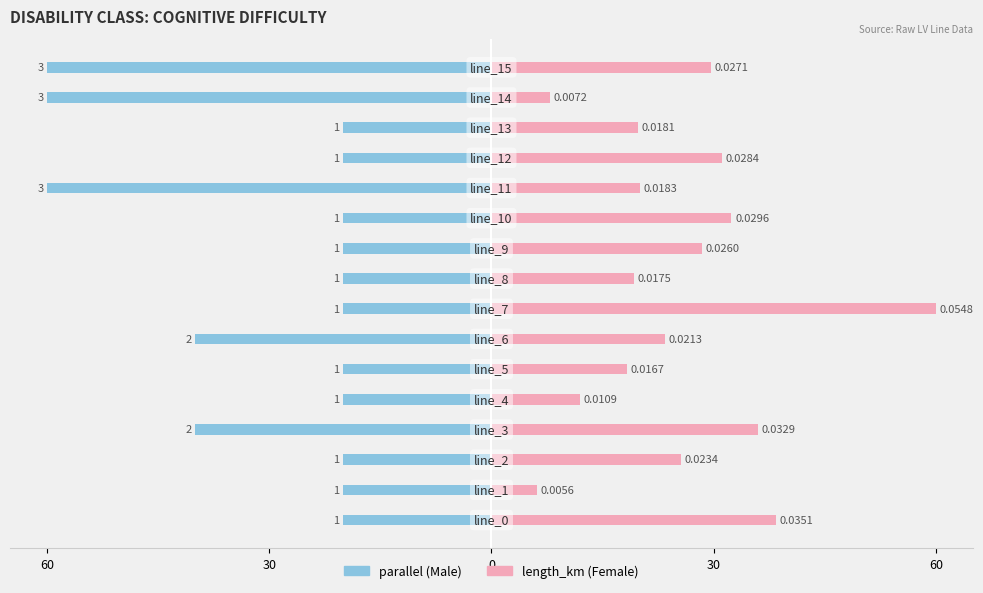

How many groups of bars are there?

16